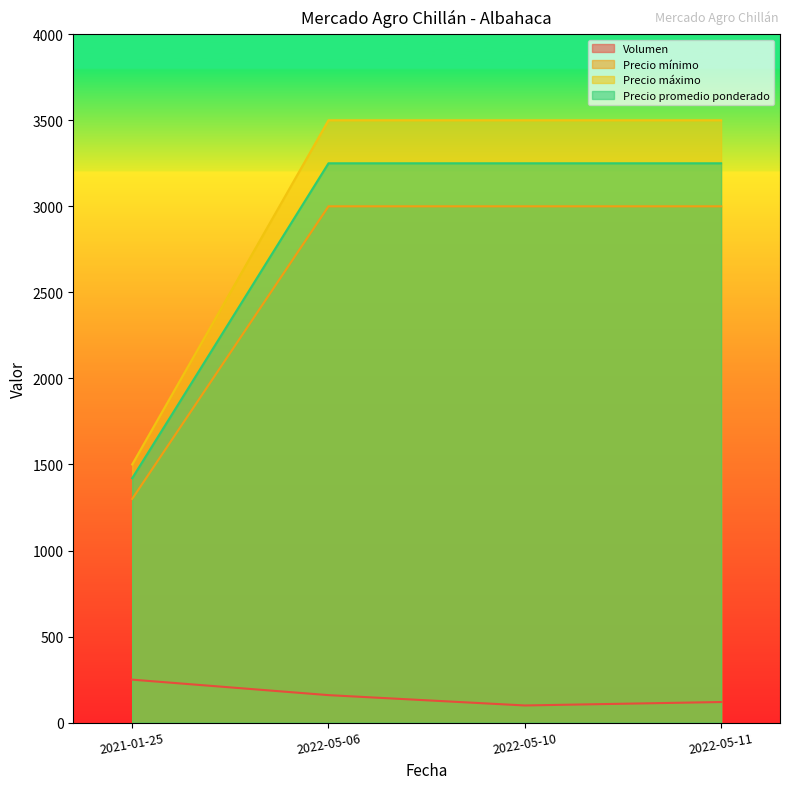

True or false: Precio promedio ponderado has more than 2 interior local peaks.

False